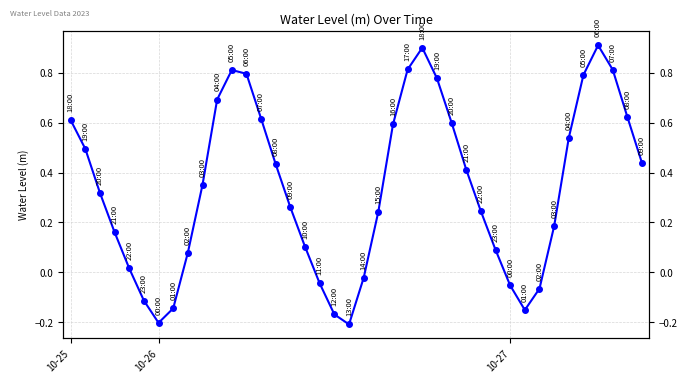

What is the smallest value displayed?

-0.2